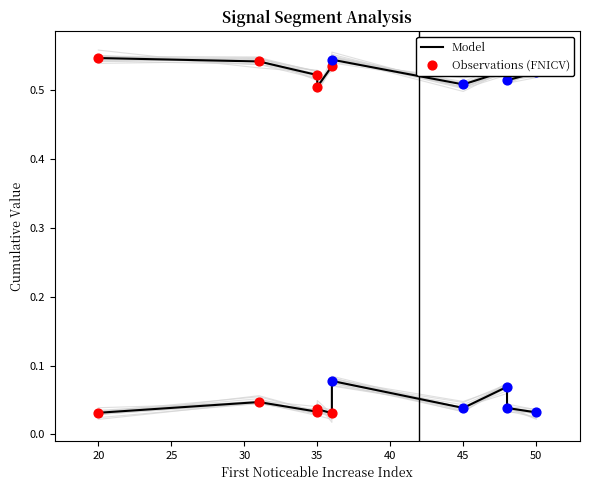

What is the total value across all series at 20?

0.6